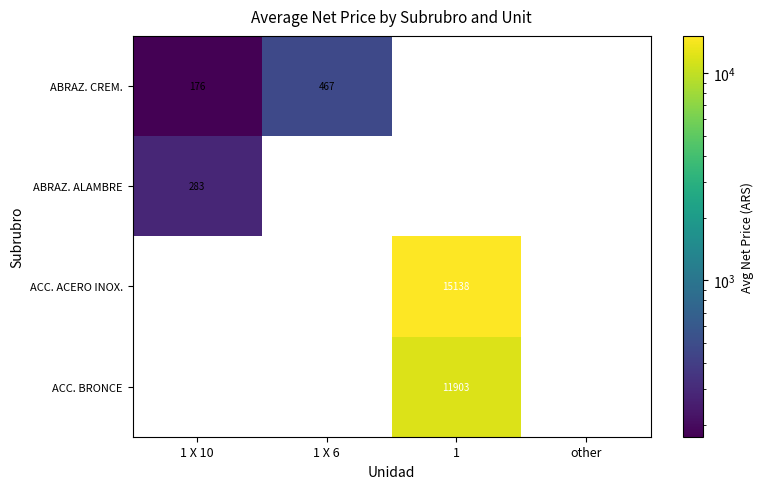

At how many categories does at least one series exceed 9058?

1